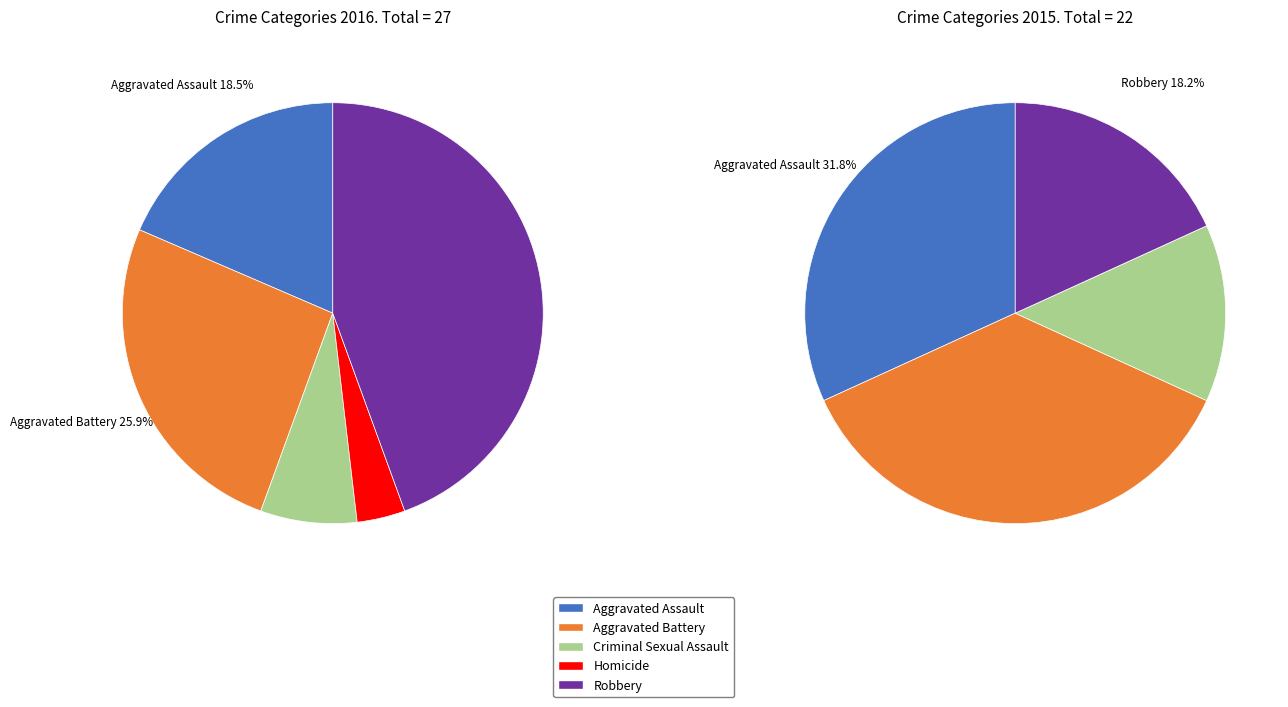

To the nearest percent, what is the difference between the Aggravated Battery and Homicide slice percentages?

22%